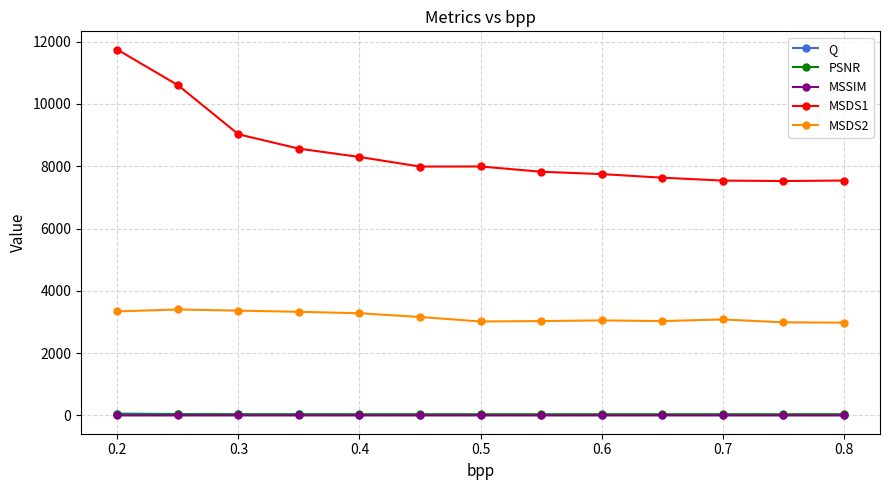

At how many categories does at least one series exceed 1682?

13